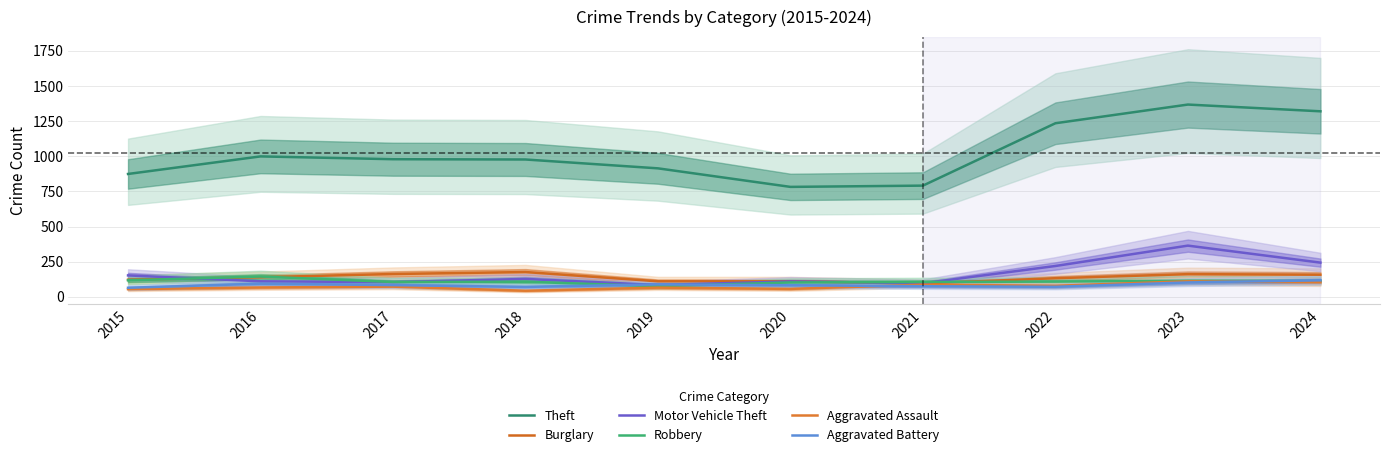

Rank the categories by Motor Vehicle Theft value from highest to lowest.

2023, 2024, 2022, 2015, 2018, 2016, 2020, 2017, 2021, 2019